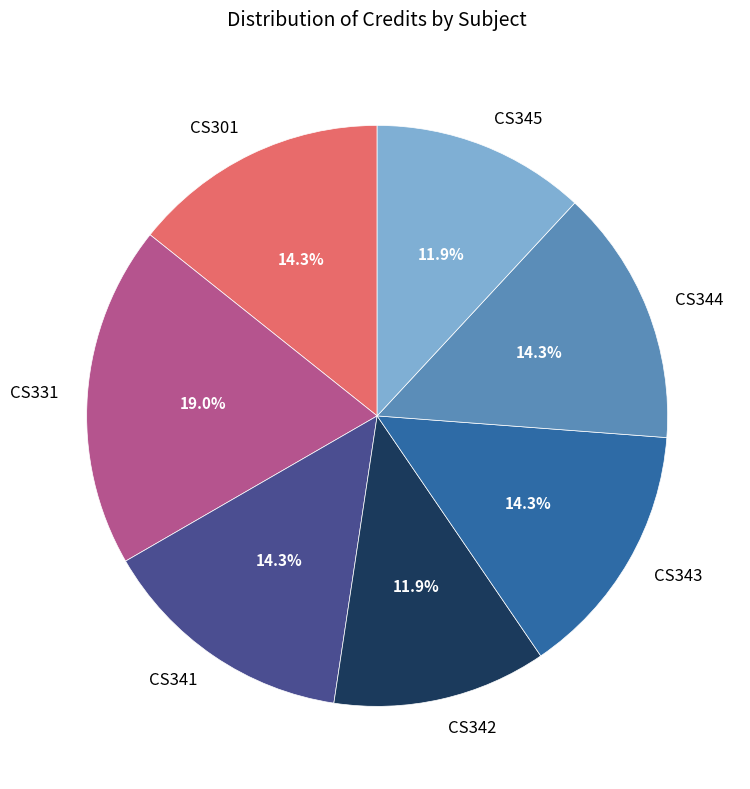

Combined, do CS345 and CS341 account for over 50%?

No